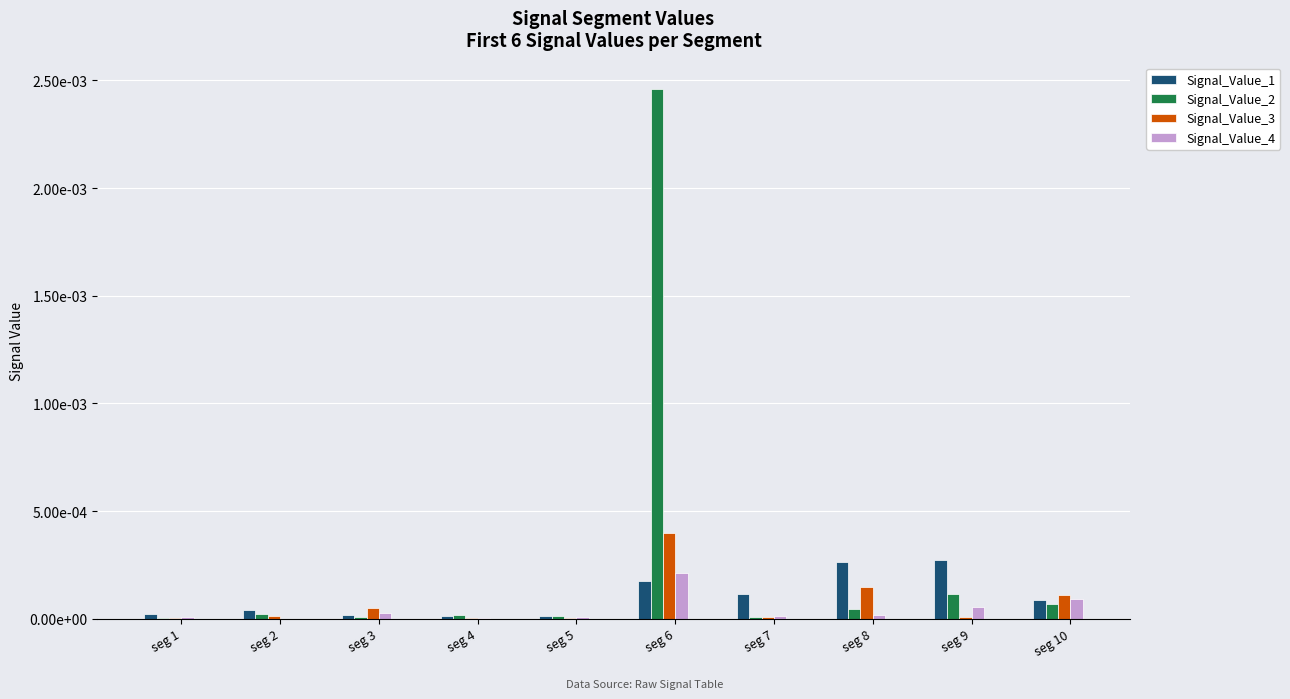

Does the chart contain stacked bars?

No